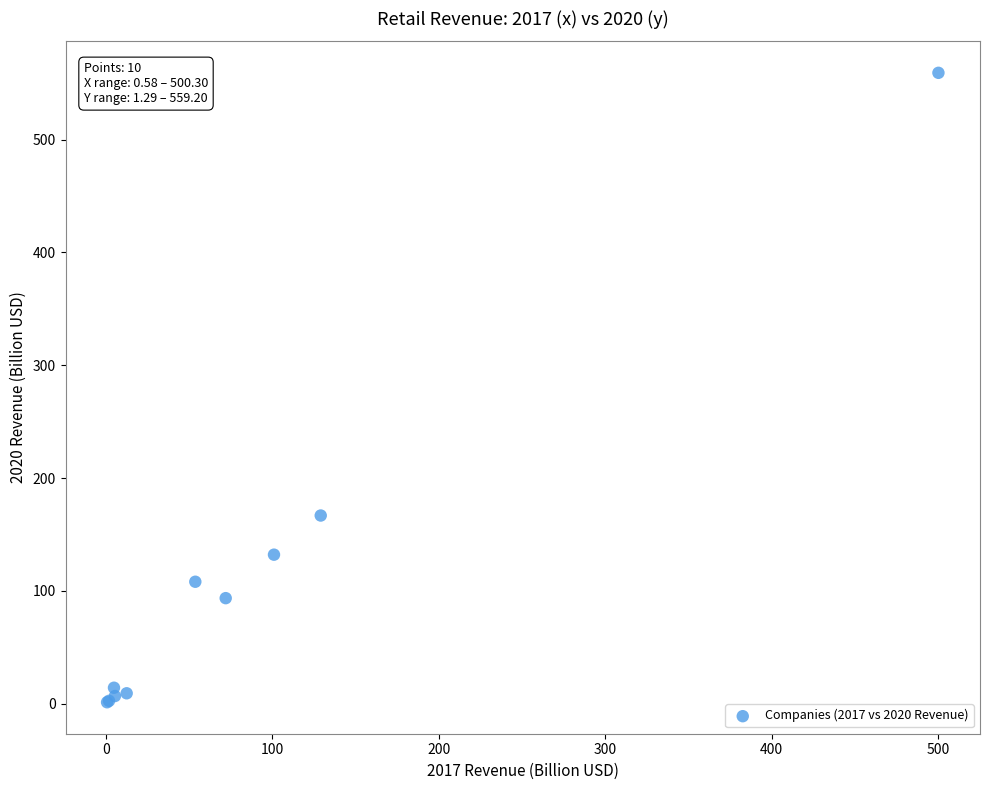

What Y value in the scatter plot is closest to 280?

166.8